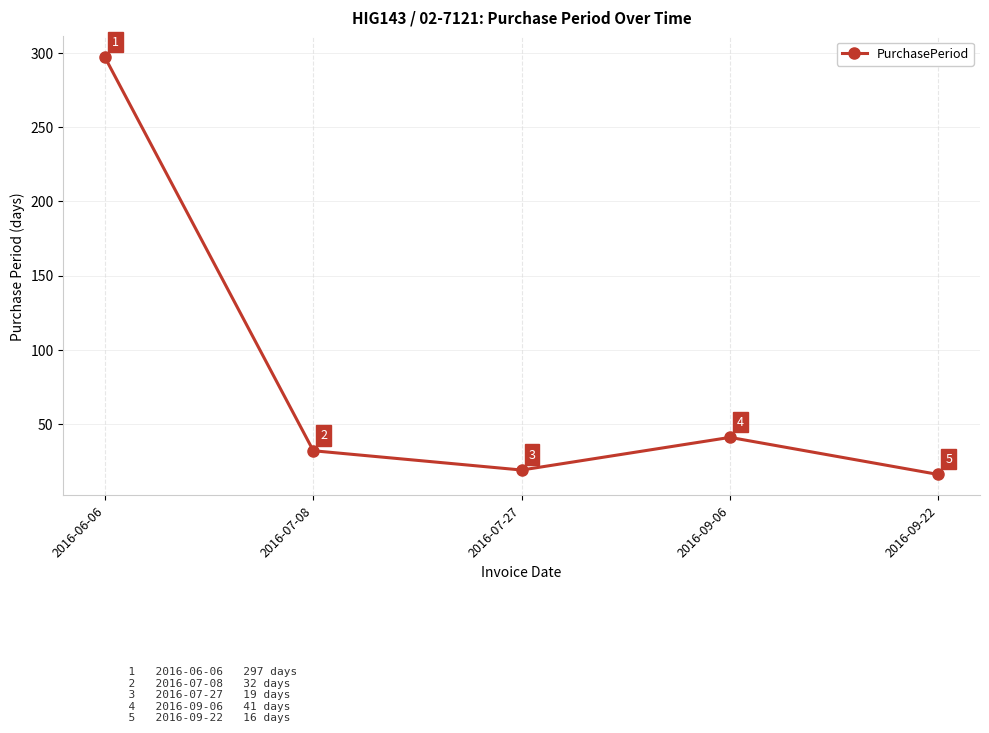

True or false: the data shows 68 at 2016-09-06.

False